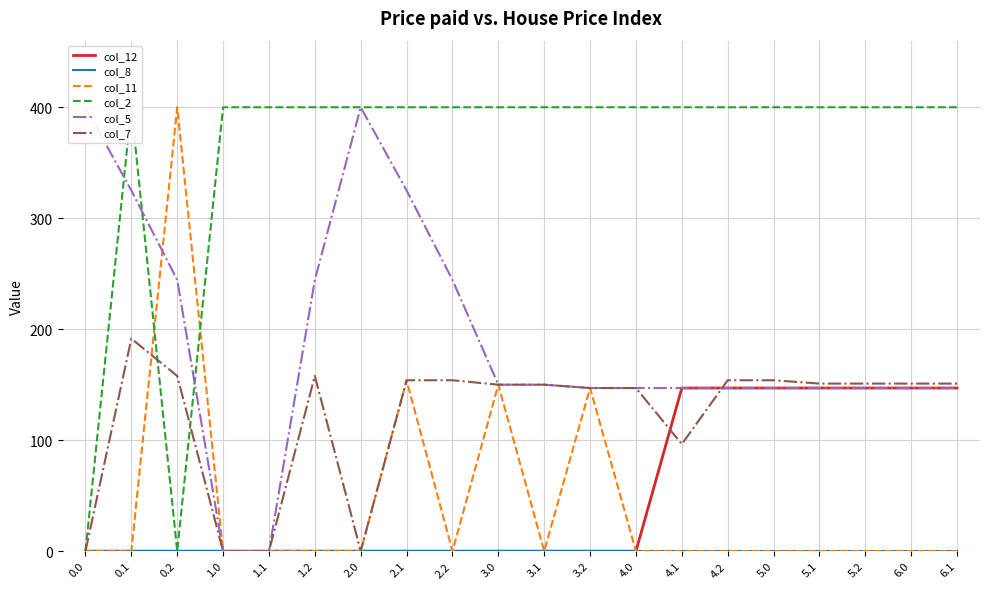

What is the sum of the col_7 values at 2.0 and 4.2?

154.0